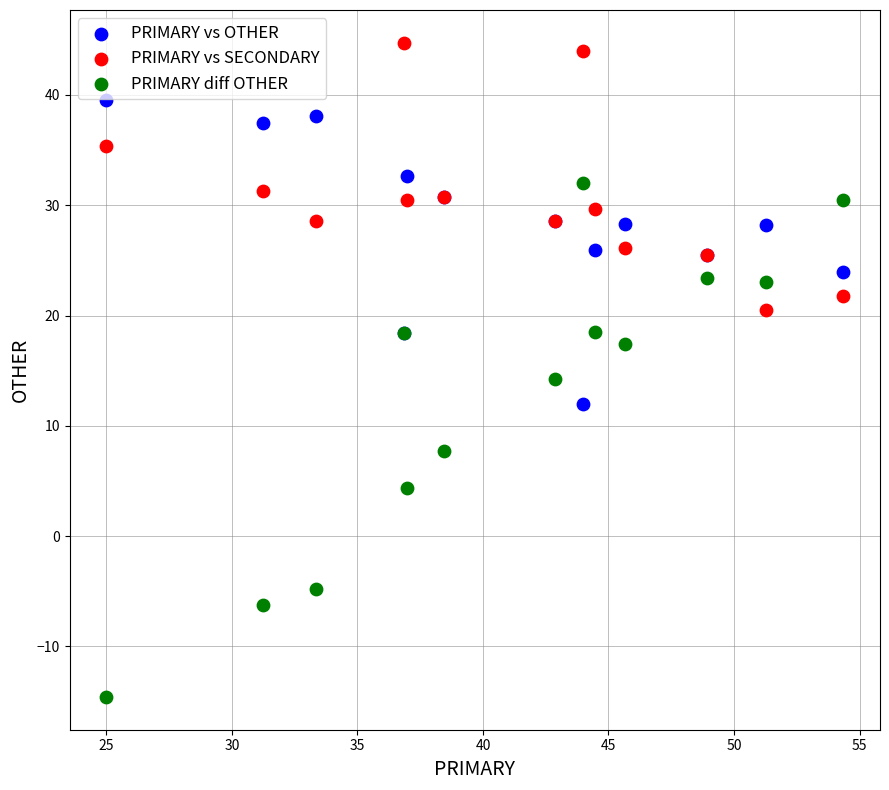

Which series contains the highest Y value?

PRIMARY vs SECONDARY